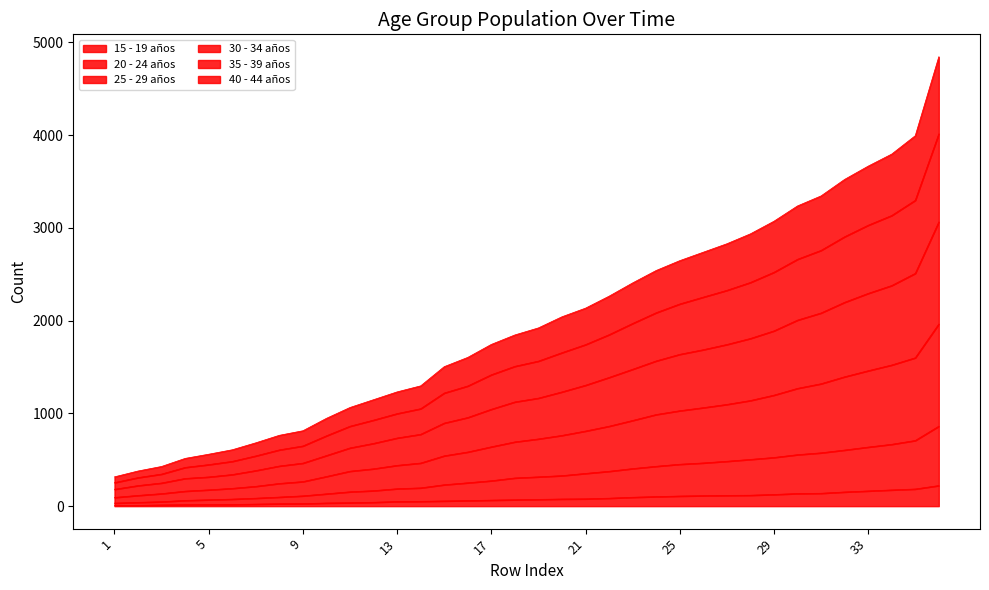

True or false: 20 - 24 años has a value of 155 at 11.

True